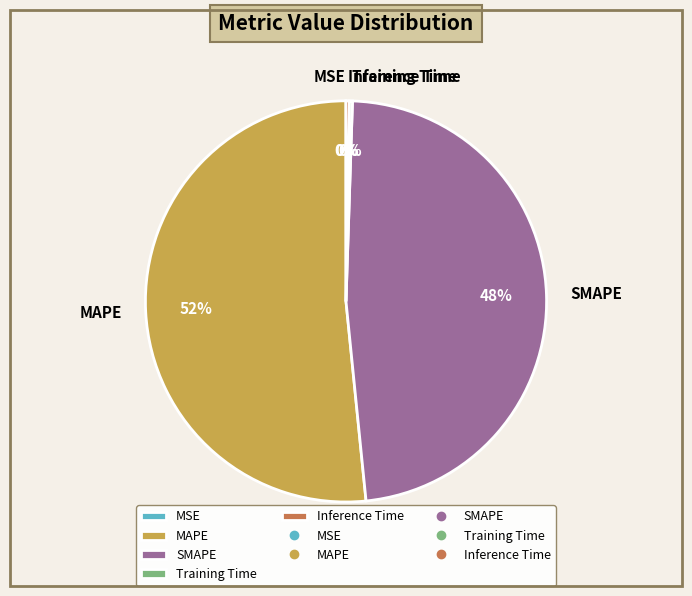

Approximately how many times larger is the value at MAPE compared to SMAPE?

1.1